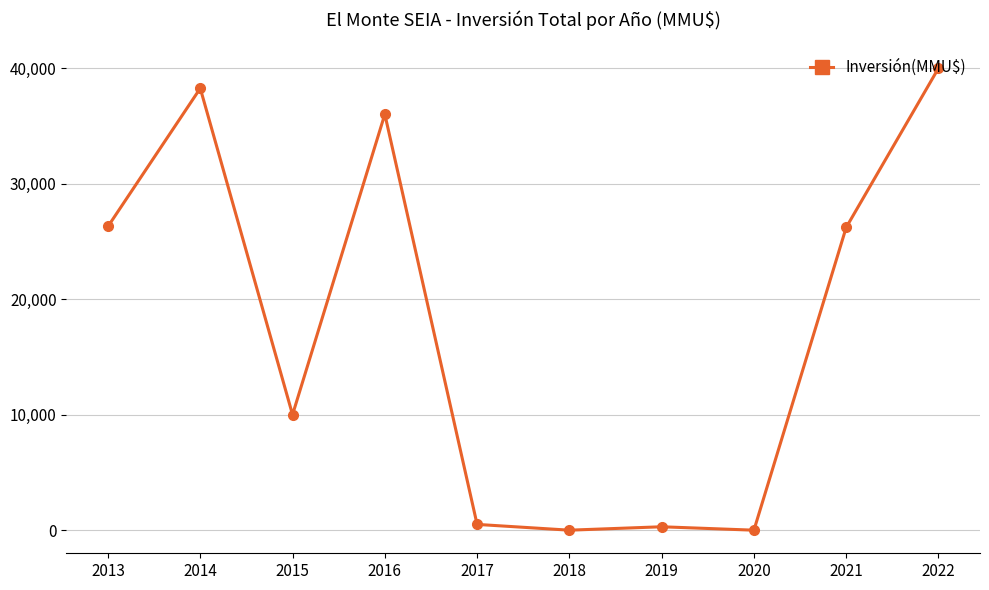

Which has a higher value, 2017 or 2022?

2022